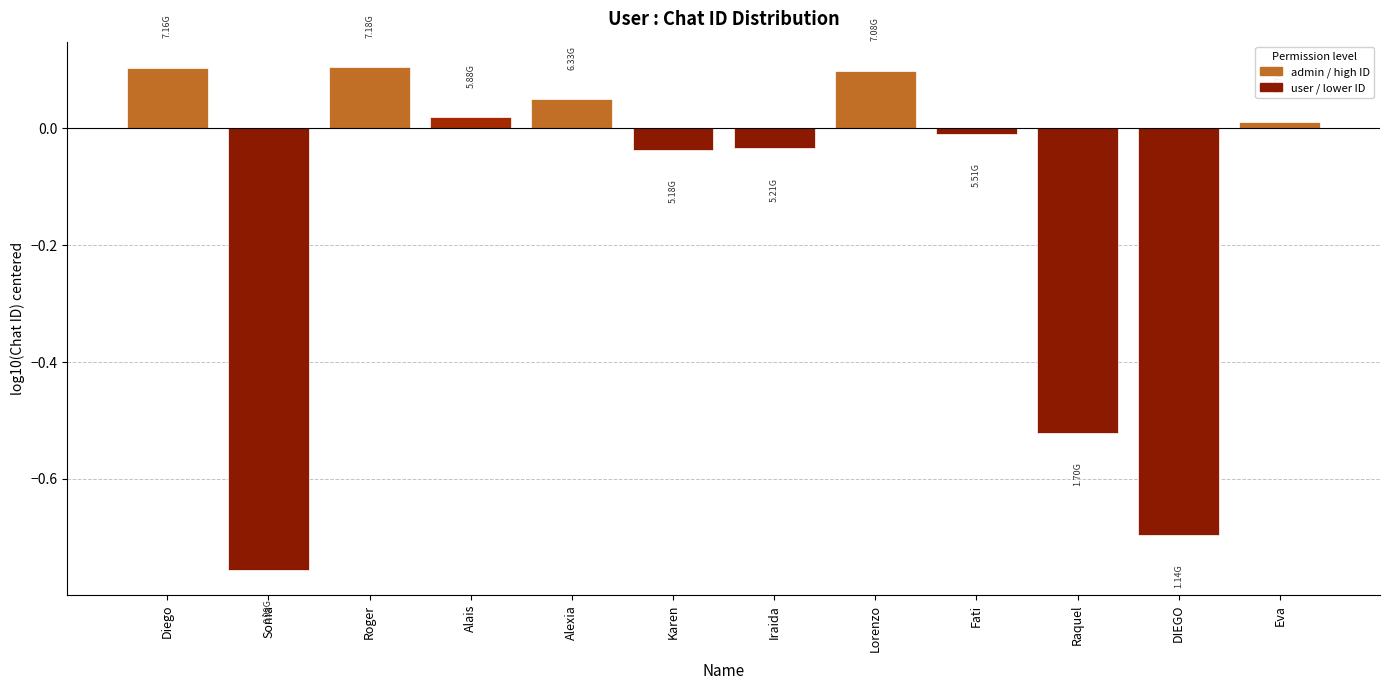

What is the label of the 2nd bar from the right?

DIEGO